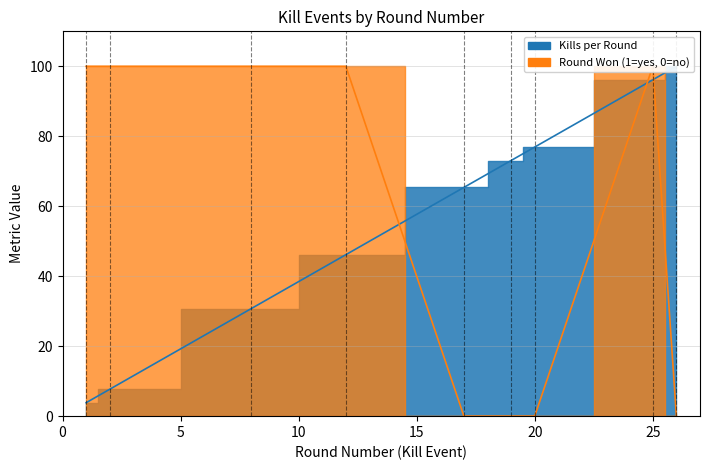

The Kills per Round series shows 33.4 at 17. True or false?

False